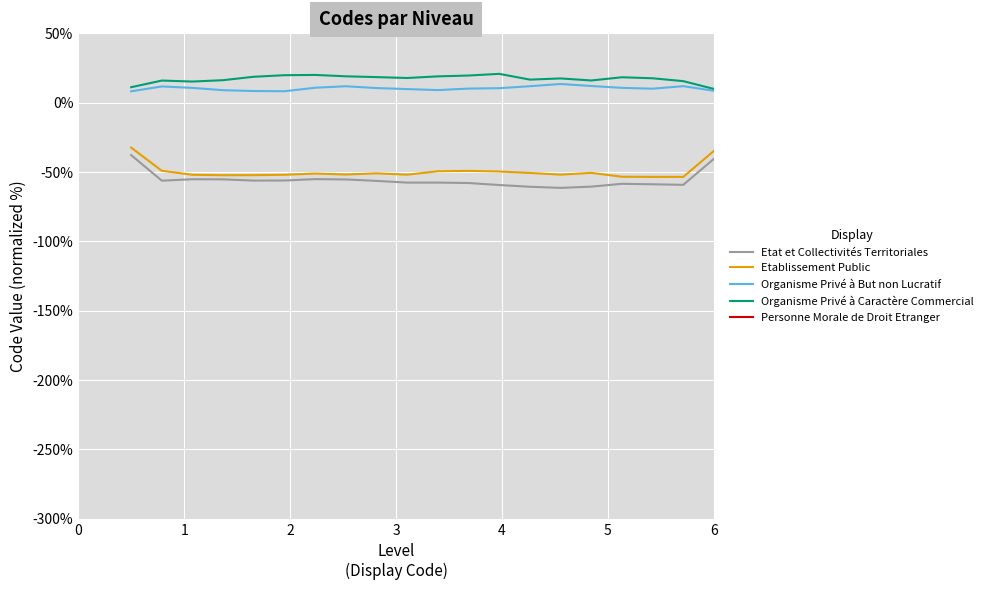

Rank the series by their maximum value, from highest to lowest.

Personne Morale de Droit Etranger, Organisme Privé à Caractère Commercial, Organisme Privé à But non Lucratif, Etablissement Public, Etat et Collectivités Territoriales